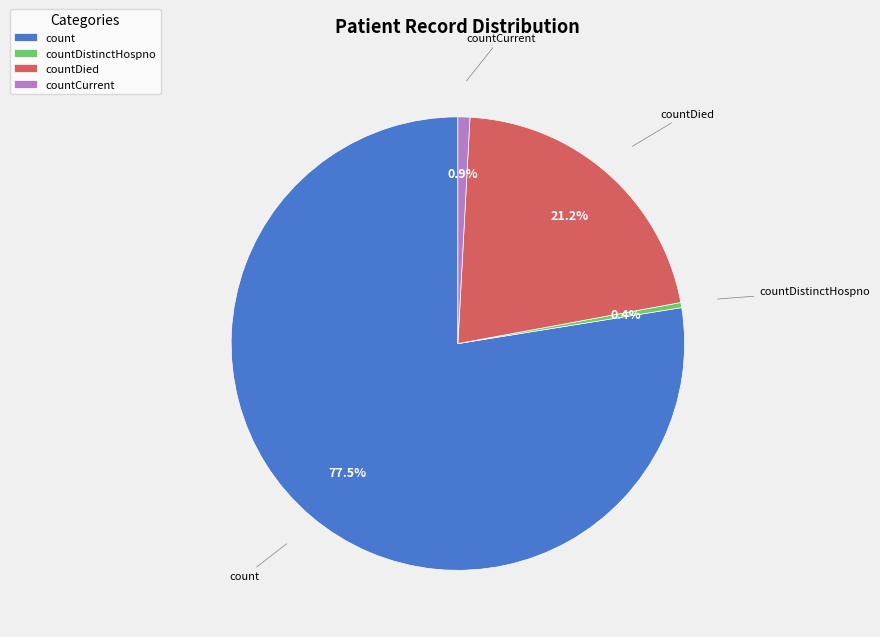

Count the number of slices in the pie.

4